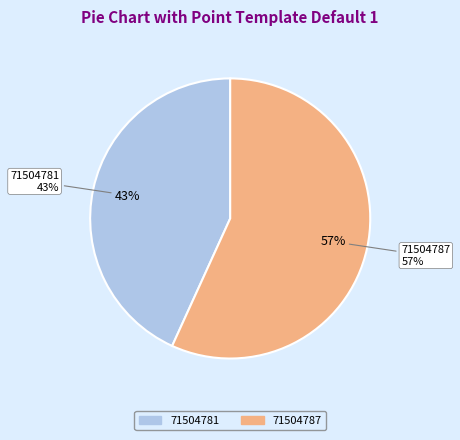

How many segments does this pie chart have?

2